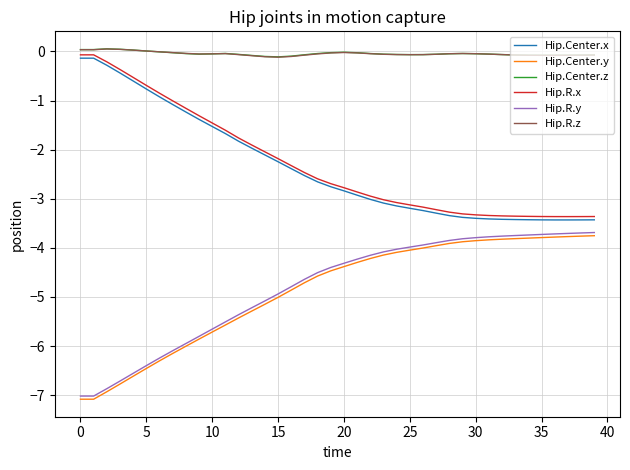

True or false: Hip.R.y and Hip.Center.z cross at least once.

False